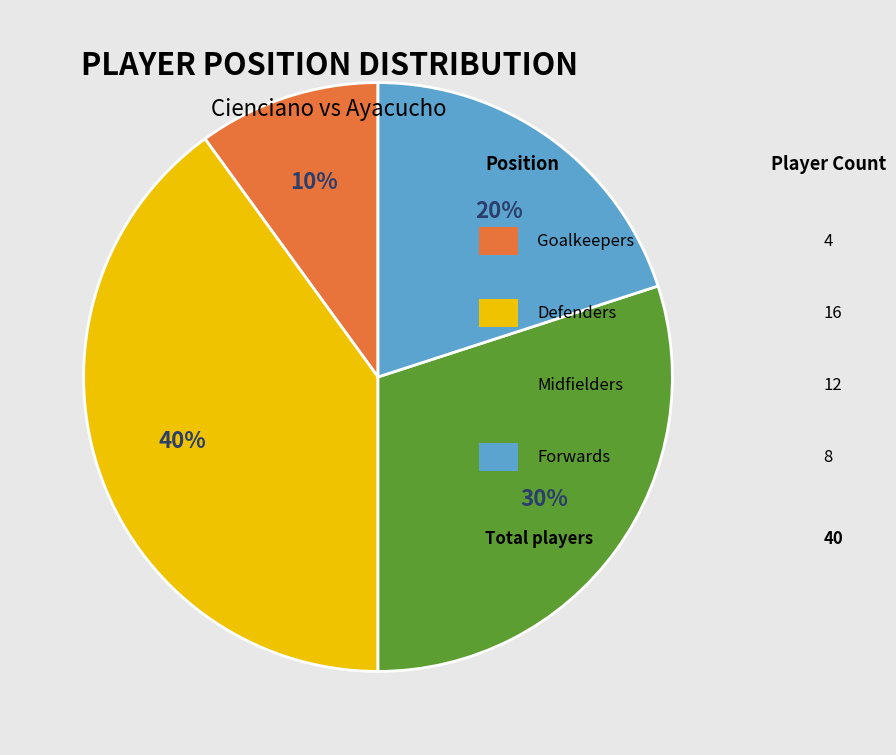

Is there a majority slice in this chart?

No